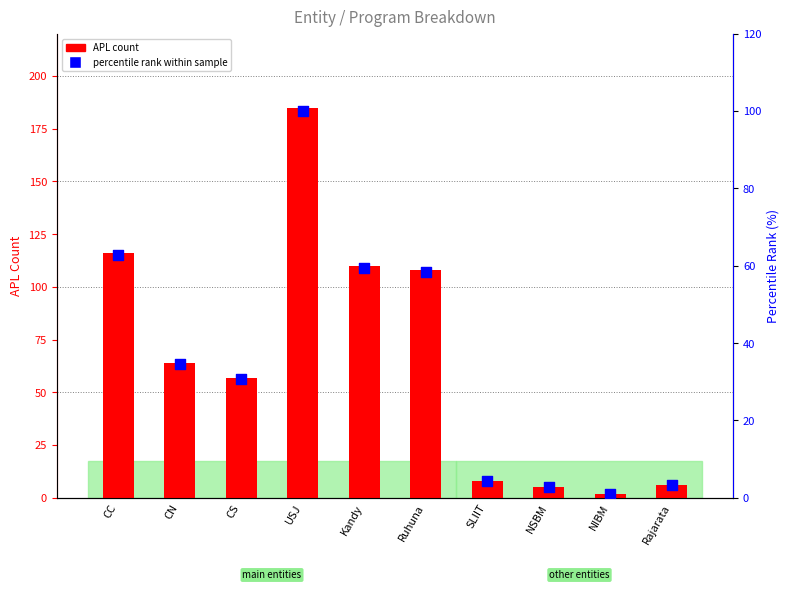

Which series has the largest total across all categories?

APL count